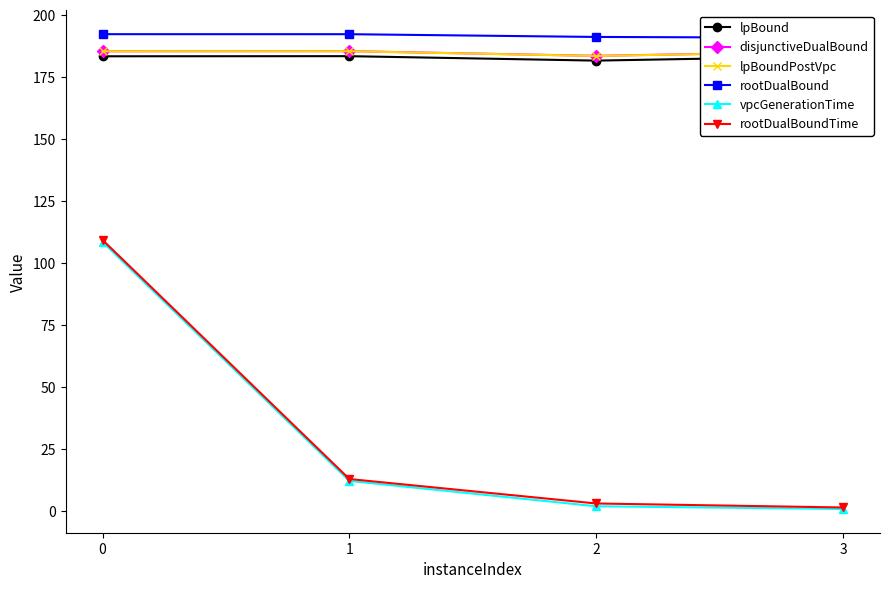

True or false: rootDualBoundTime has more than 0 interior local peaks.

False